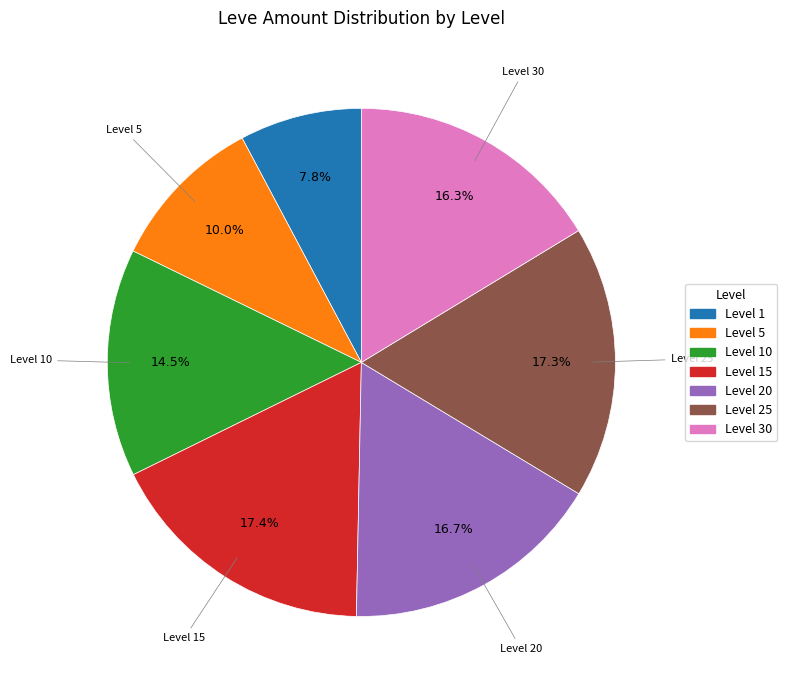

Is there any slice that represents more than half of the pie?

No